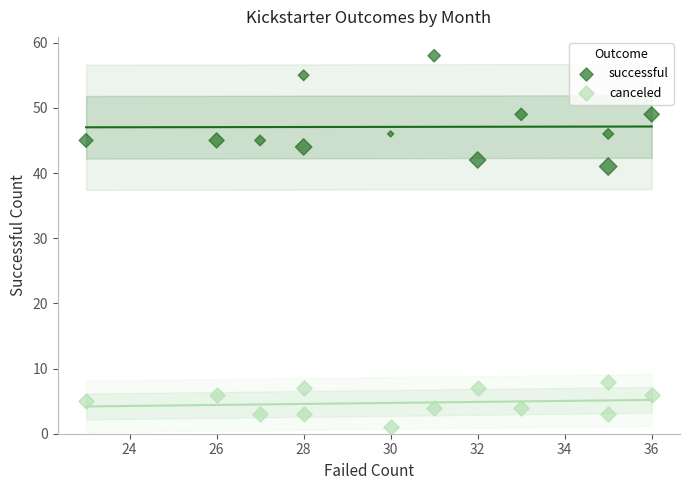

What are all the series names shown in the legend?

successful, canceled